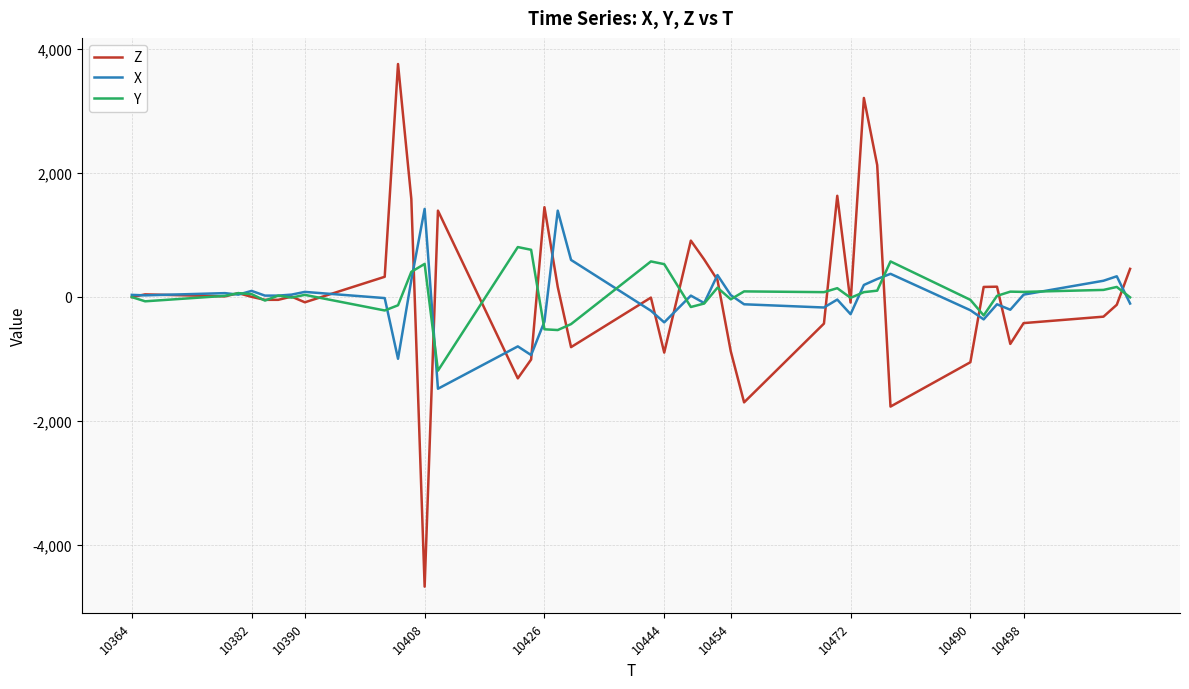

What is the greatest value displayed?

3760